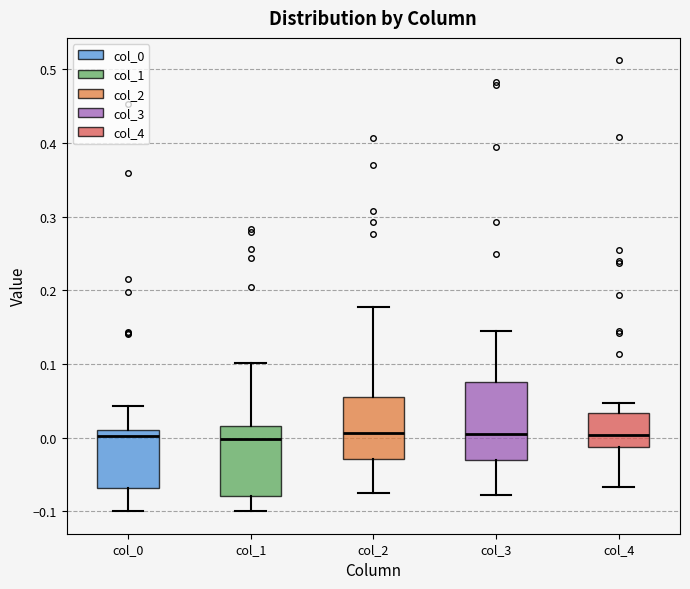

Where is the lower edge of the box for col_3 on the y-axis? The values are not printed on the chart, so give them approximately, as read against the axis.

-0.03